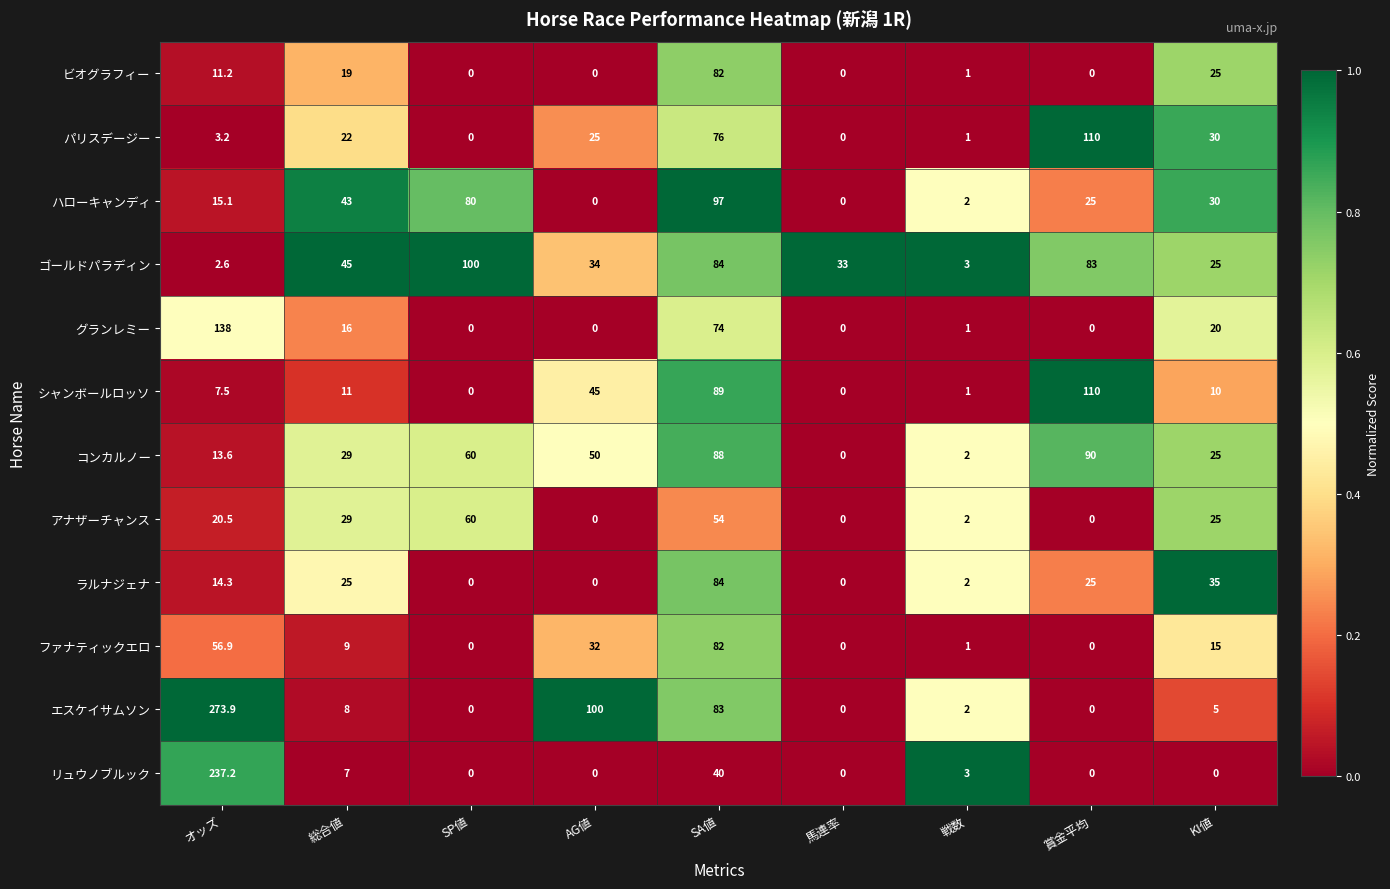

At which label is リュウノブルック closest to 118?

SA値